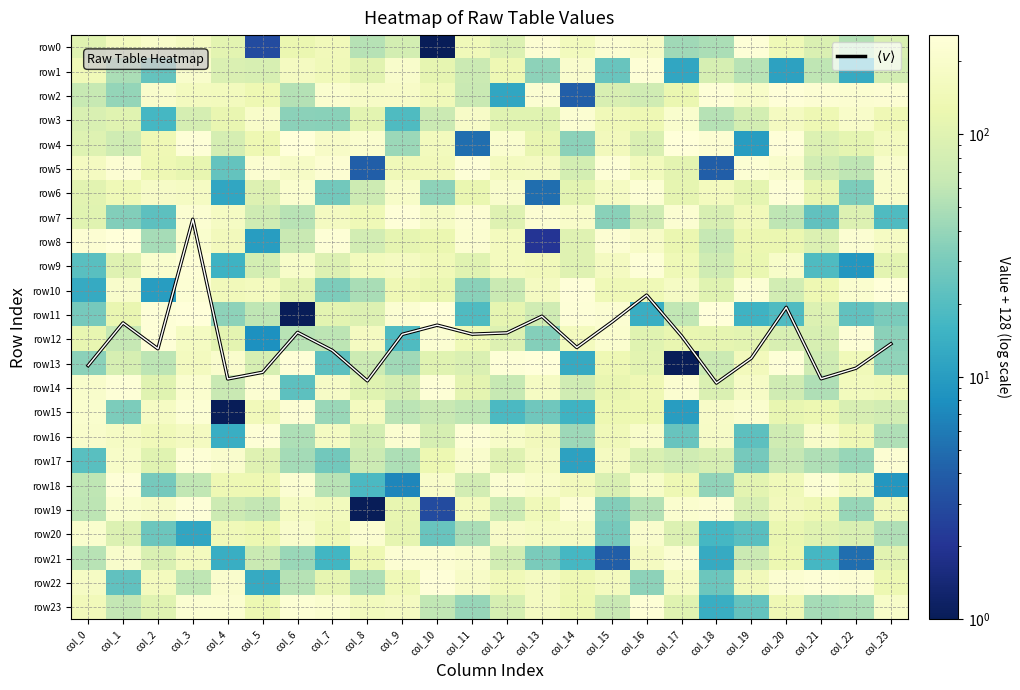

What is the difference between the second highest and second lowest values in the row19 series?

226.0